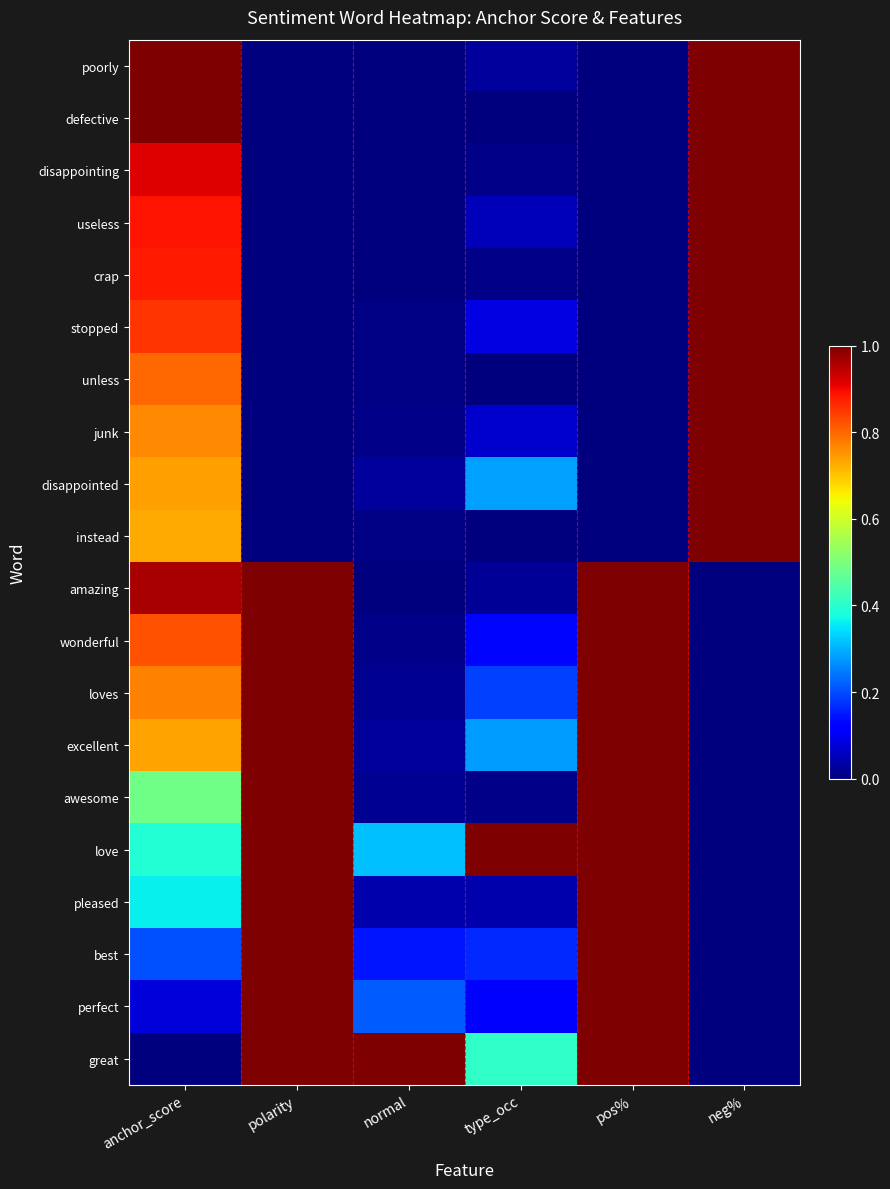

List the series in order of their peak value, lowest first.

poorly, defective, disappointing, useless, crap, stopped, unless, junk, disappointed, instead, amazing, wonderful, loves, excellent, awesome, love, pleased, best, perfect, great